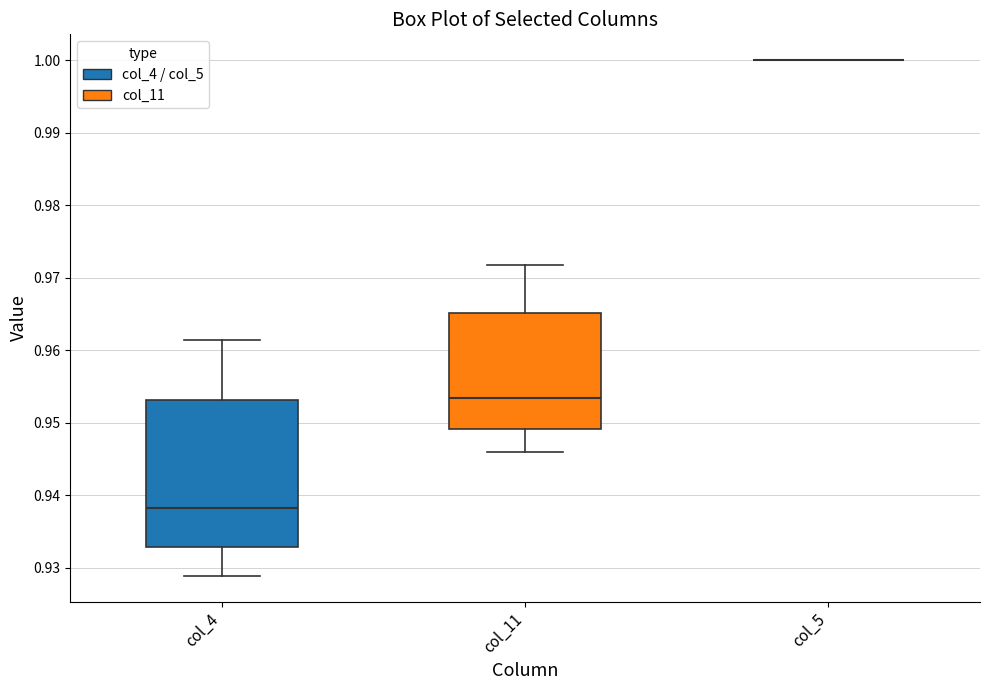

Reading left to right, transcribe this box plot: for each box, give where its median line is, the range the box spans, and where its two whiskers end, as read against the y-axis. The values are not printed on the chart, so give them approximately, as read against the axis.

col_4: median 0.938, box 0.933 to 0.953, whiskers 0.929 to 0.961
col_11: median 0.953, box 0.949 to 0.965, whiskers 0.946 to 0.972
col_5: box collapsed to a line at 1.000, whiskers 1.000 to 1.000